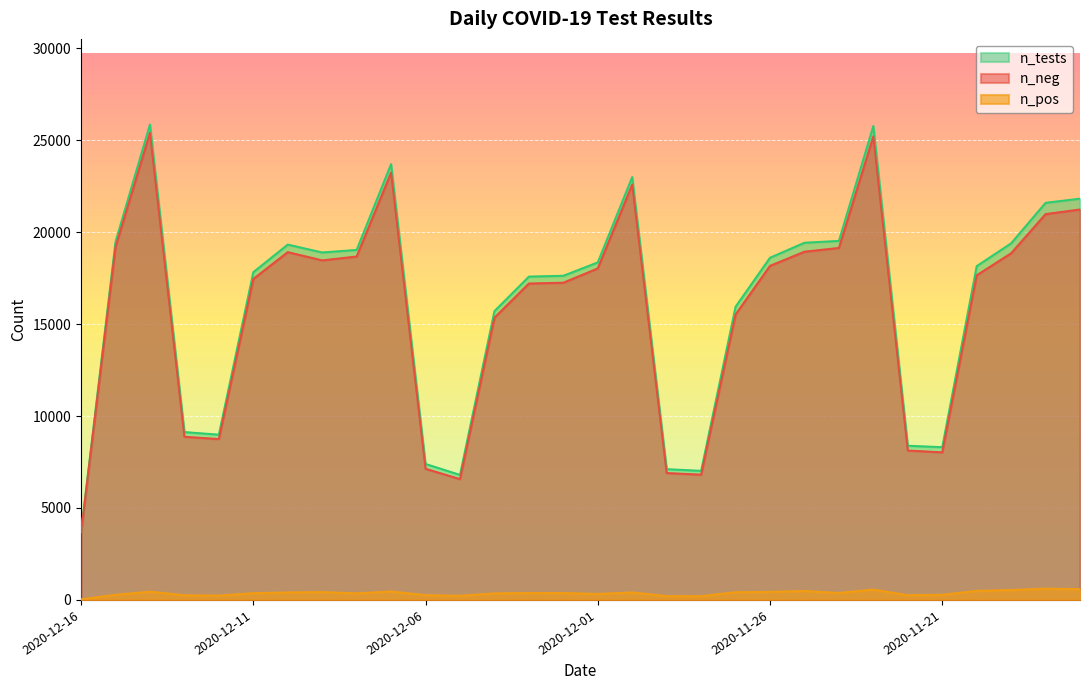

The n_tests series shows 11209 at 2020-12-05. True or false?

False